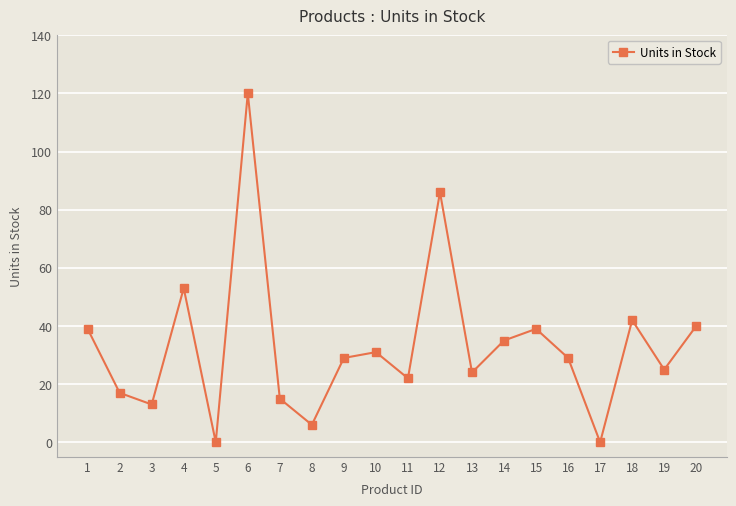

What is the sum of the values at 6 and 12?

206